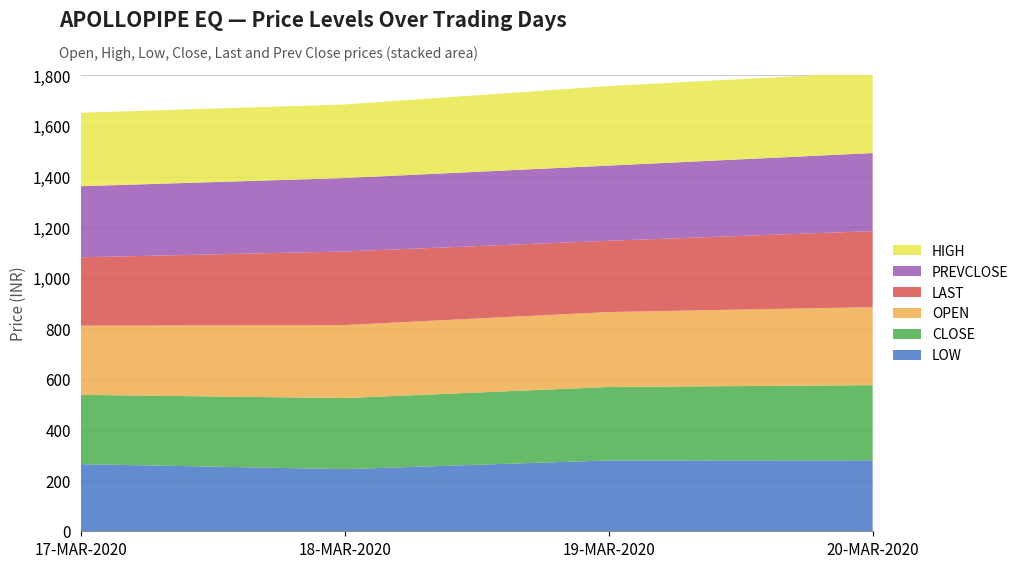

Reading right to left, what are all the values shown in this chart?

OPEN: 308.1	295.9	288.4	272.9
HIGH: 319.0	313.9	290.4	290.0
LOW: 280.0	279.6	245.3	265.1
CLOSE: 296.7	289.9	280.5	273.6
LAST: 300.2	281.3	290.4	270.0
PREVCLOSE: 308.1	296.7	289.9	280.5